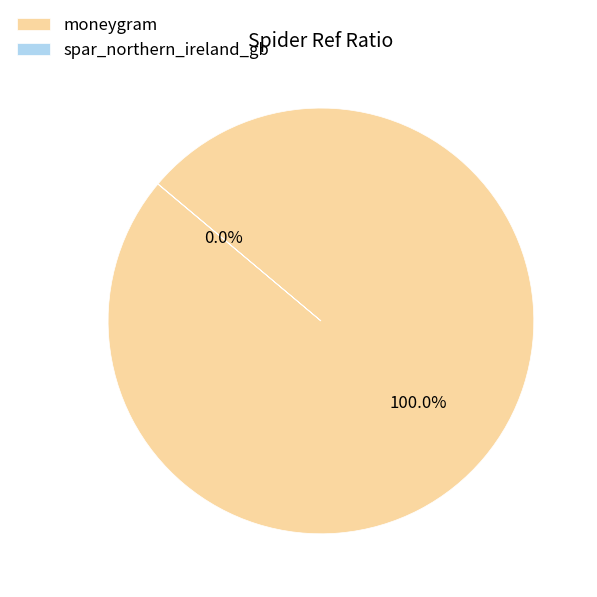

Is there a majority slice in this chart?

Yes